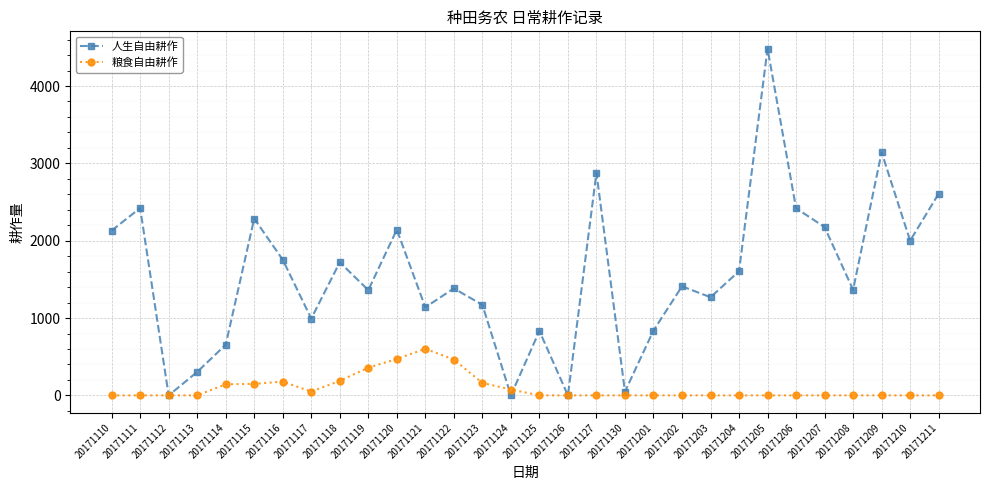

Which category has the highest value in the 粮食自由耕作 series?

20171121